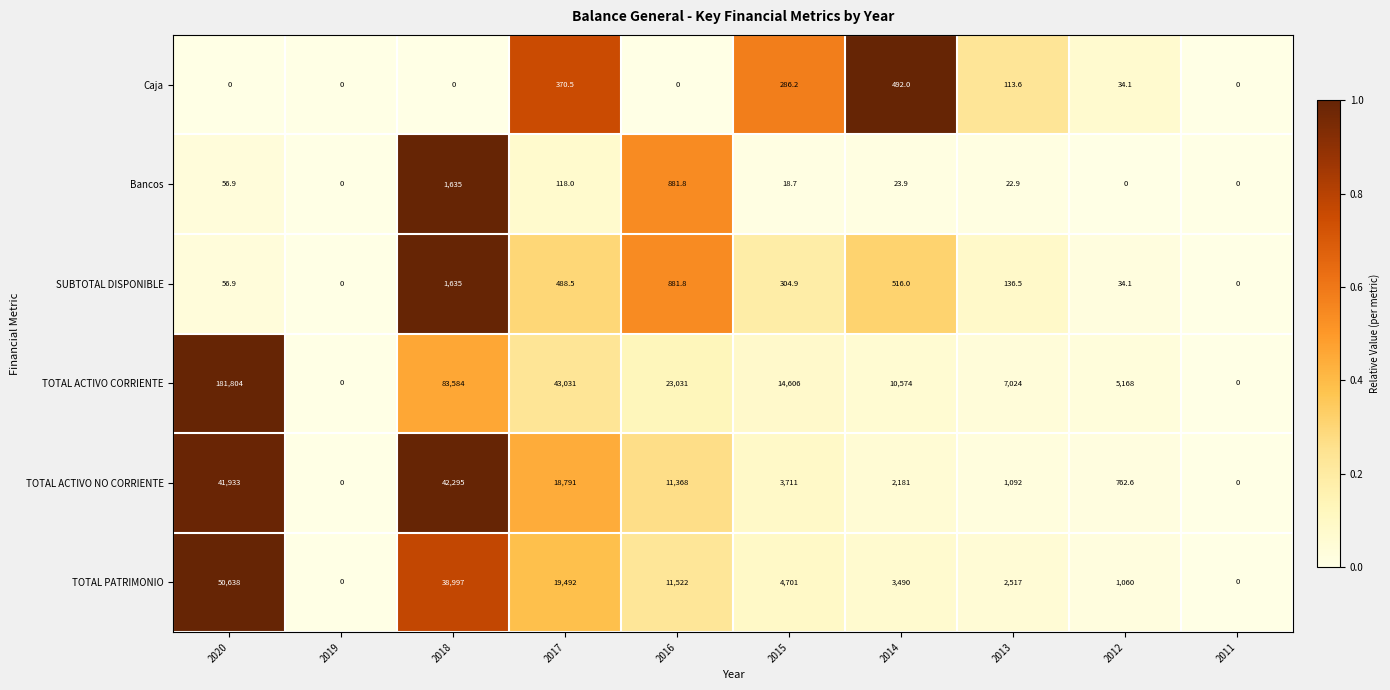

What is the spread (max minus min) of values at 2017?

42913.0